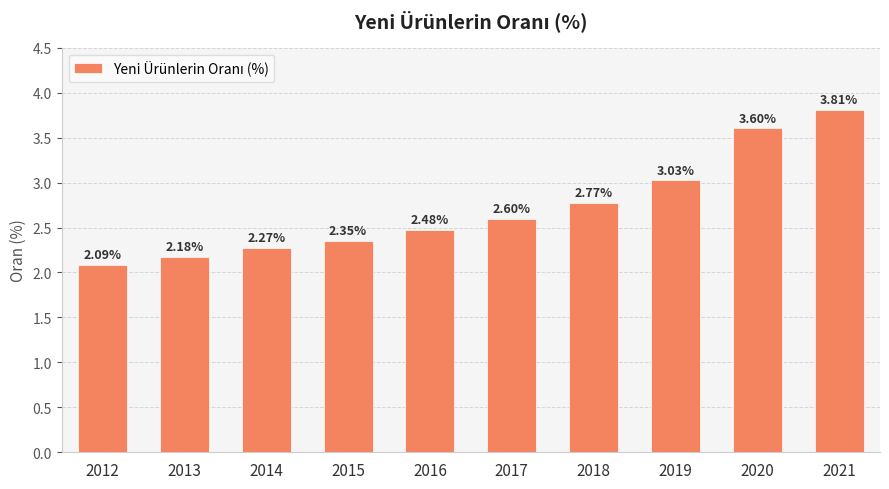

List the labels in order of value, largest first.

2021, 2020, 2019, 2018, 2017, 2016, 2015, 2014, 2013, 2012